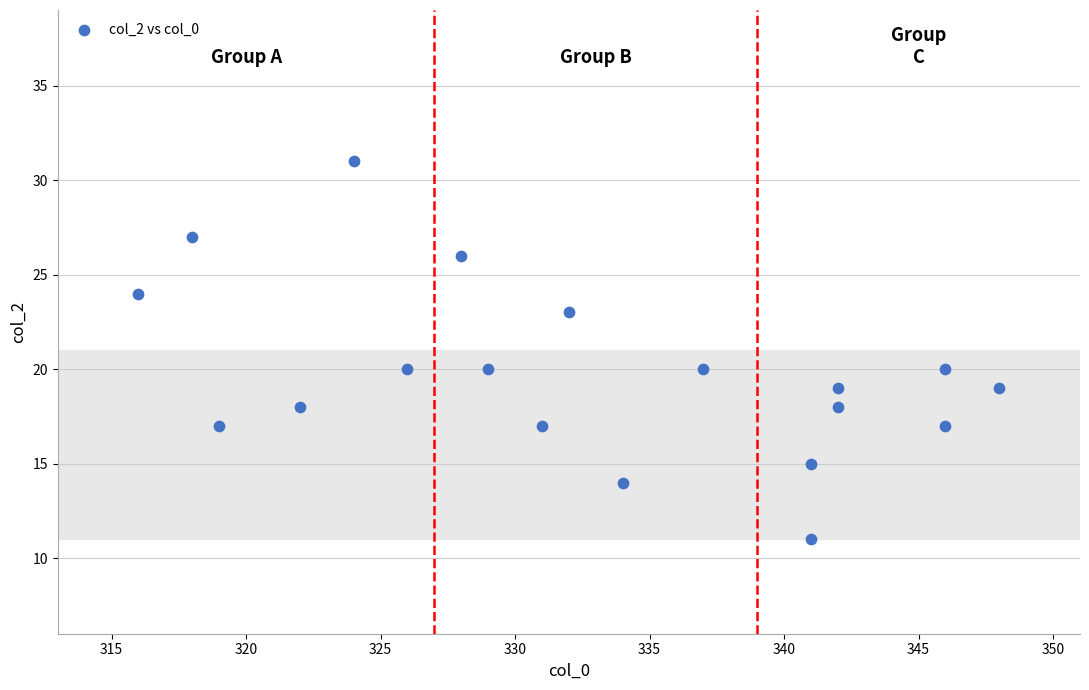

Count the number of points in this scatter plot.

19